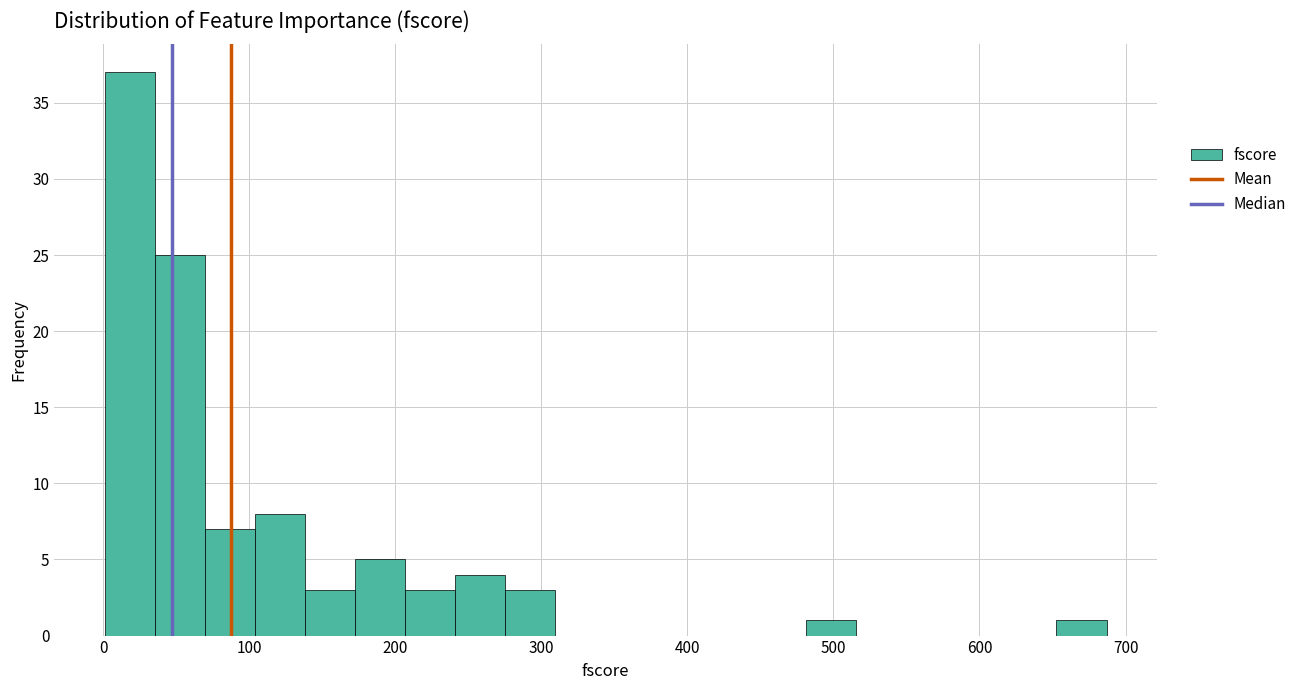

Around what value on the x-axis is the tallest bar? Give the approximate position of its centre, as read against the axis.

20